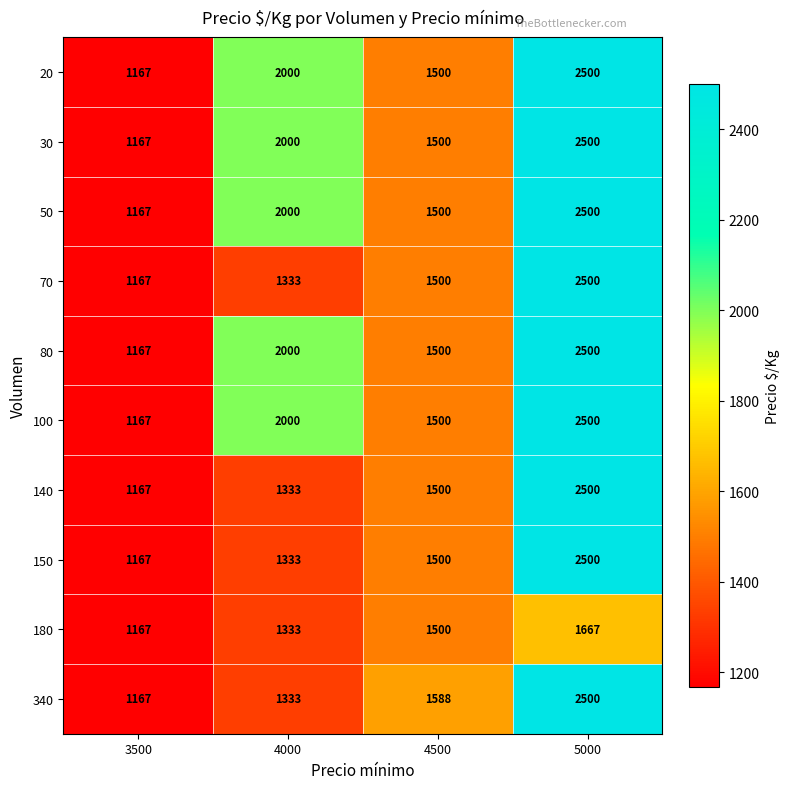

True or false: 140 has a value of 2613 at 4500.

False